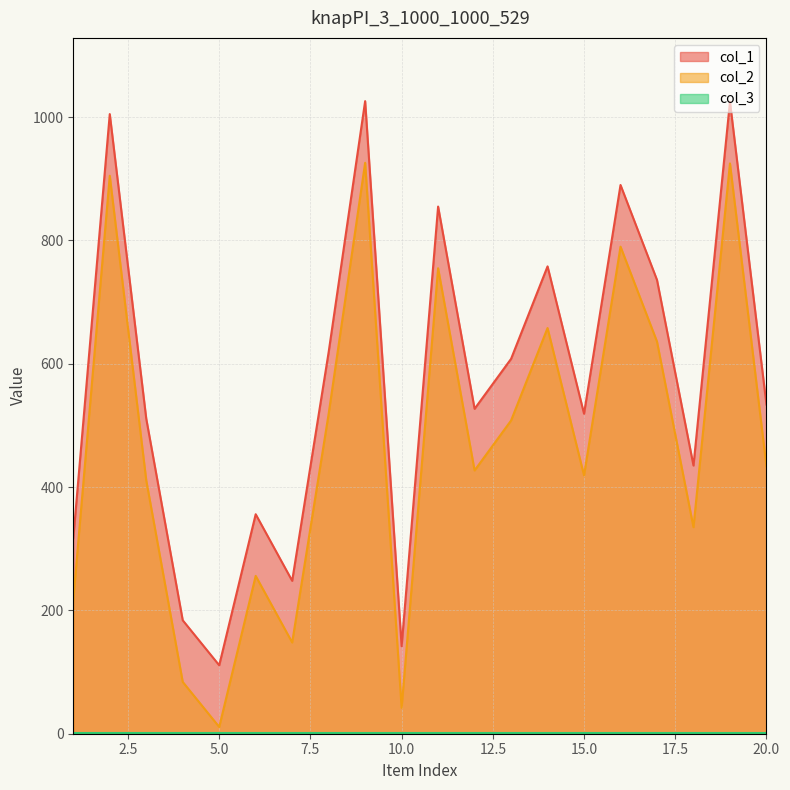

Is the value of col_1 at 6 greater than the value of col_2 at 14?

No